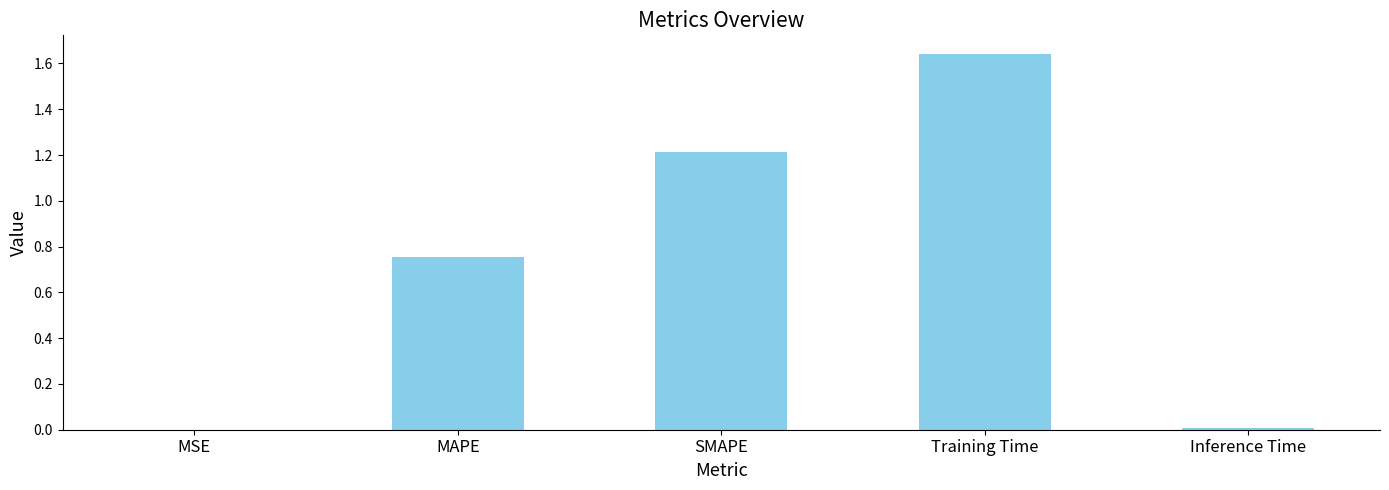

What is the approximate value at SMAPE?

1.2